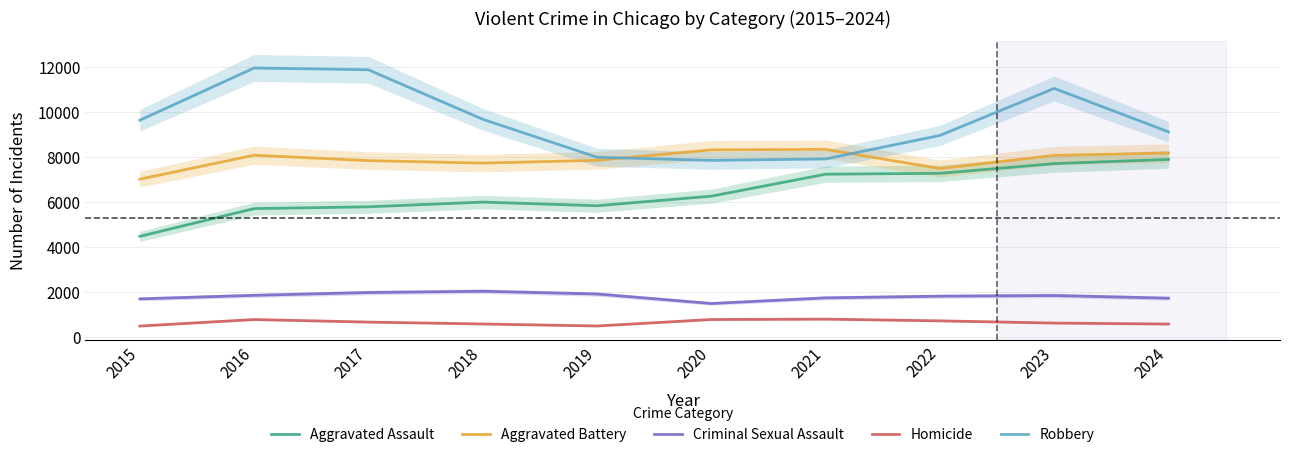

True or false: Criminal Sexual Assault has a value of 1853 at 2023.

True